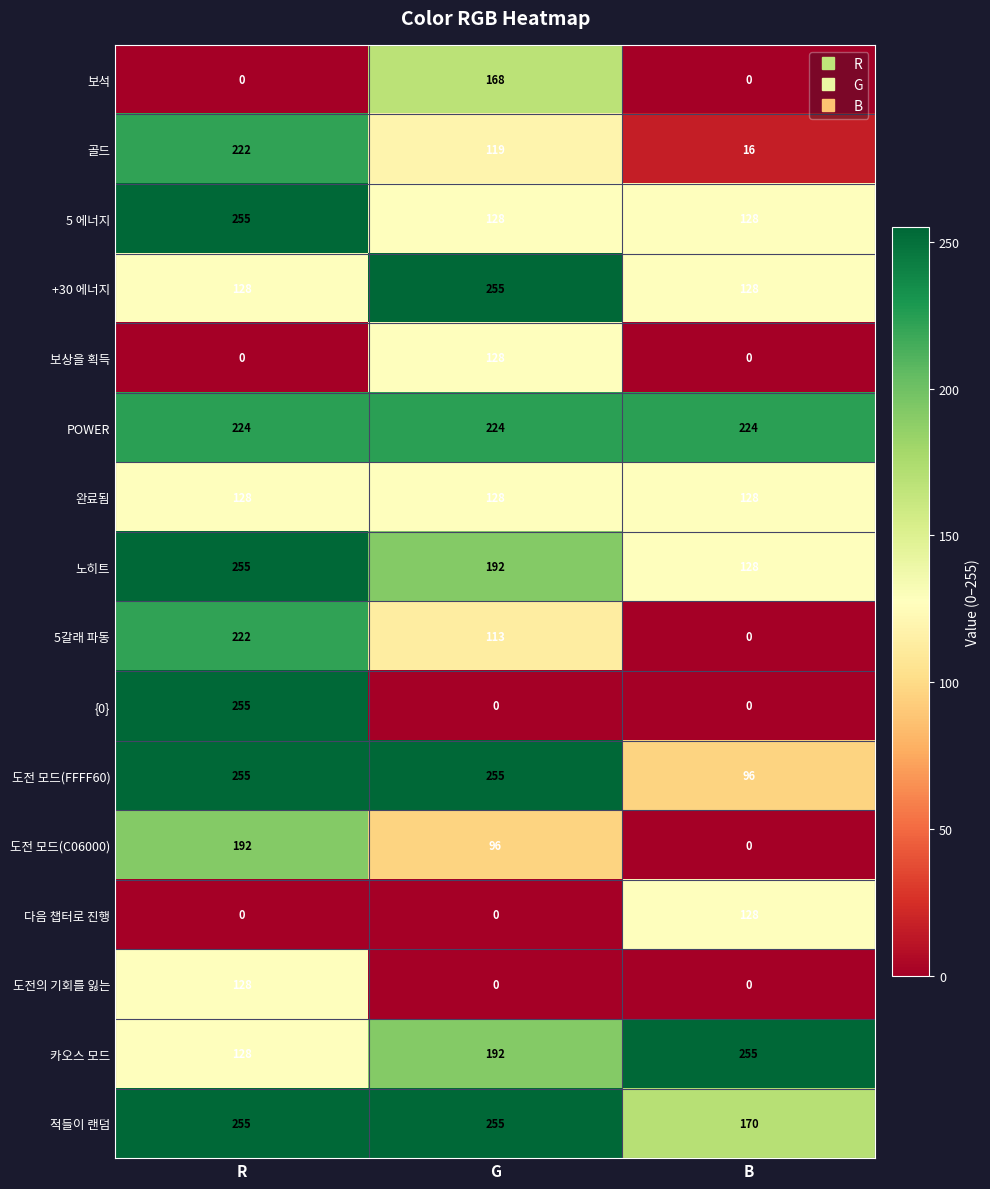

Rank the categories by 골드 value from highest to lowest.

R, G, B